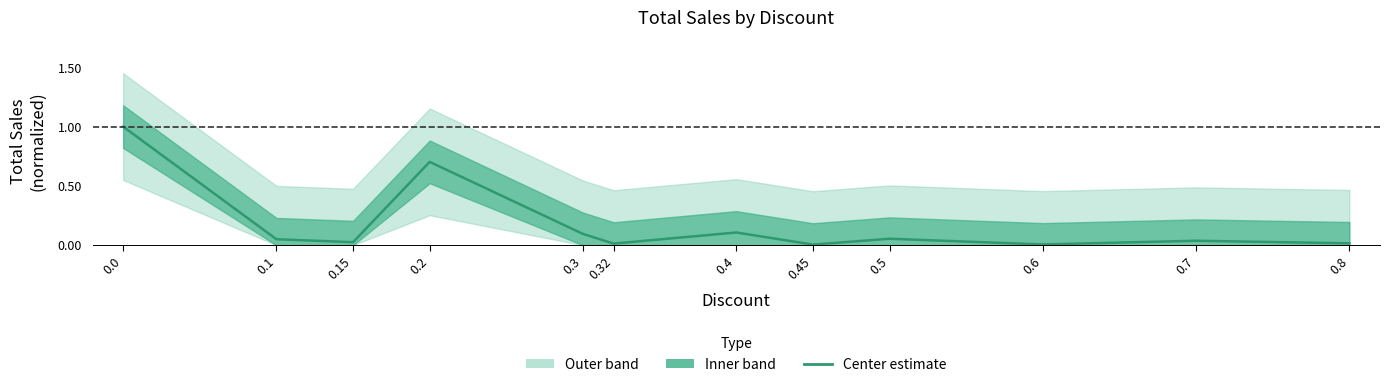

True or false: there are more than 2 points higher than both neighbors.

True